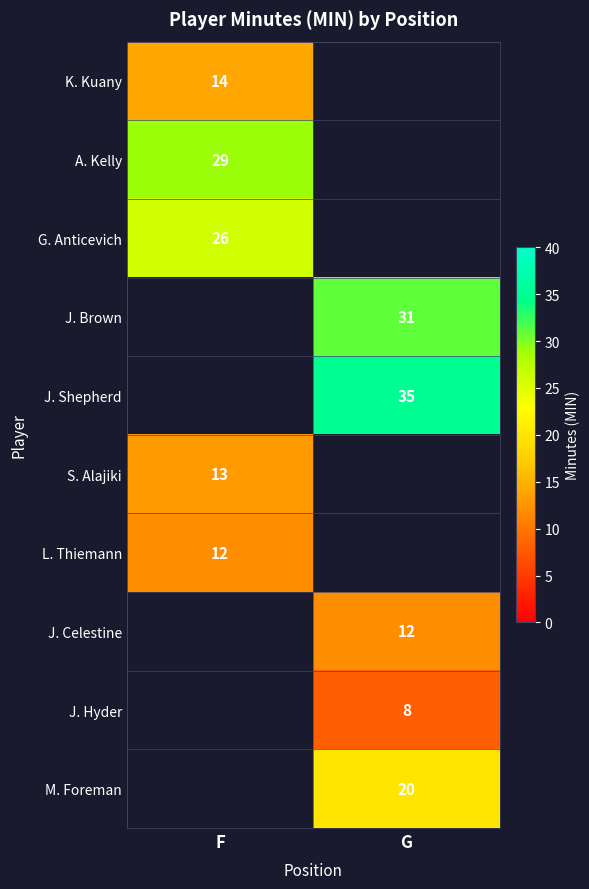

Is it true that J. Shepherd equals 9.7 at G?

False